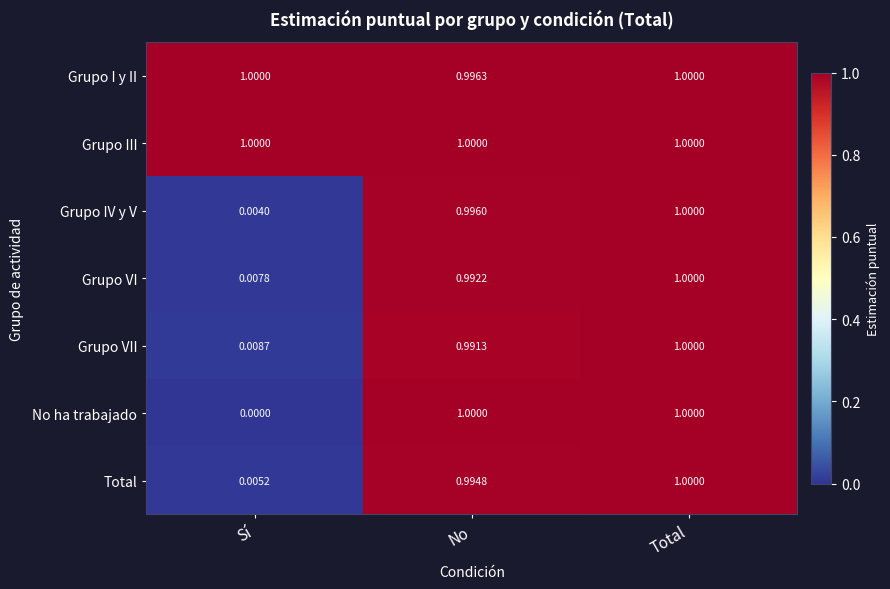

At how many categories does at least one series exceed 0?

3